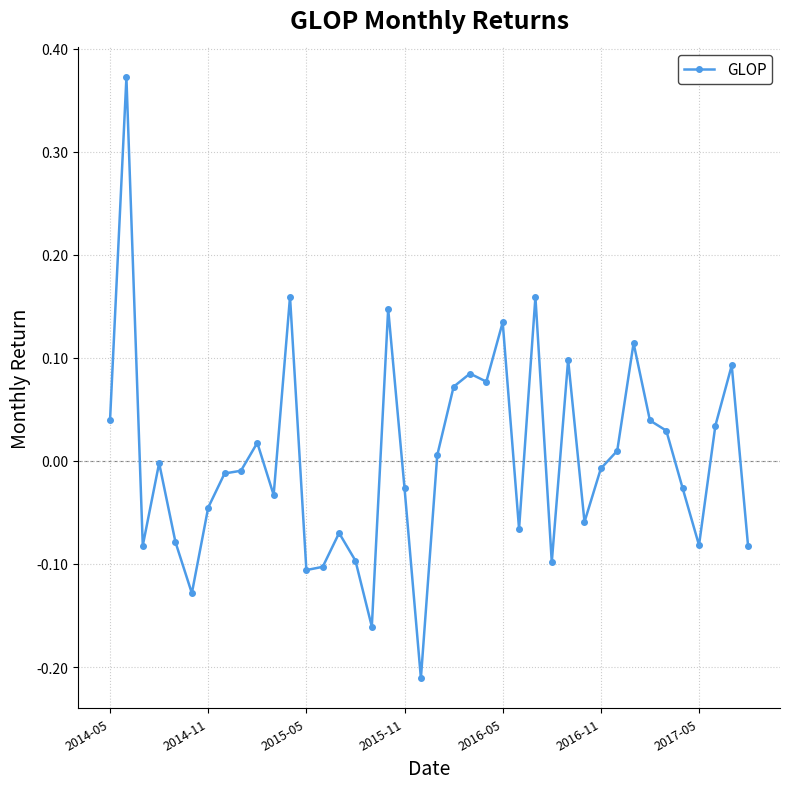

Count the number of categories in the chart.

40